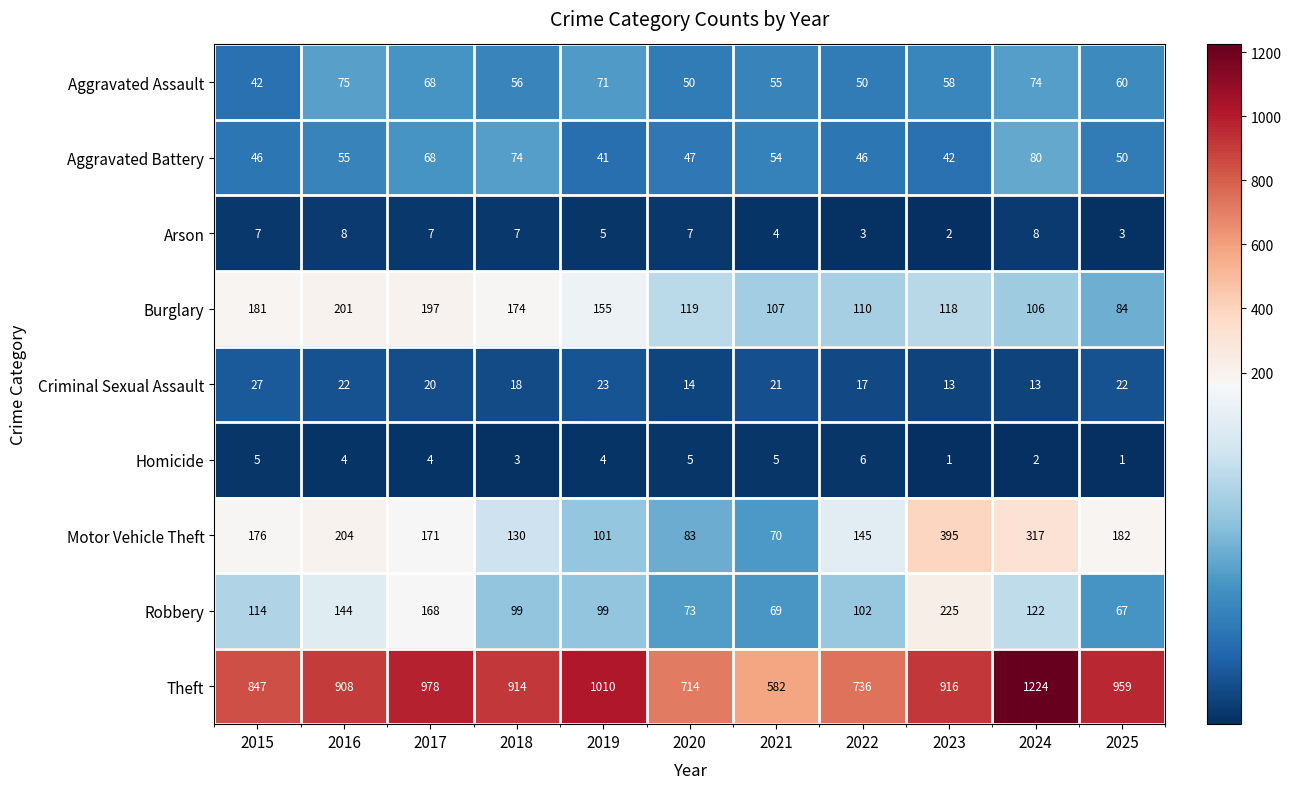

What is the maximum value shown in the chart?

1224